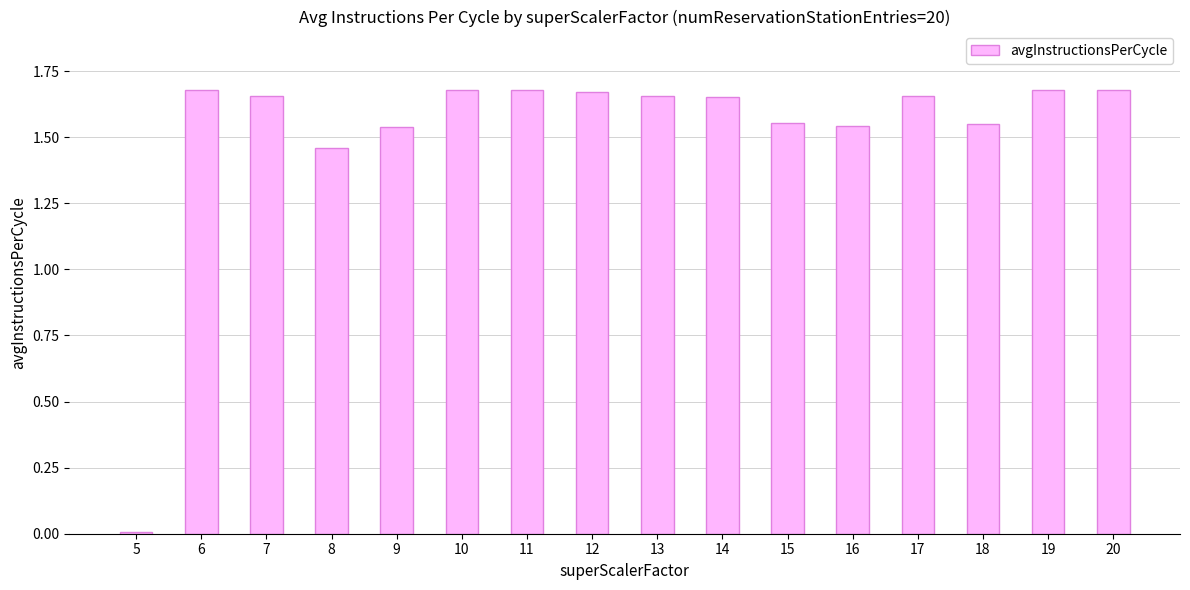

Which label corresponds to the smallest value in the chart?

5